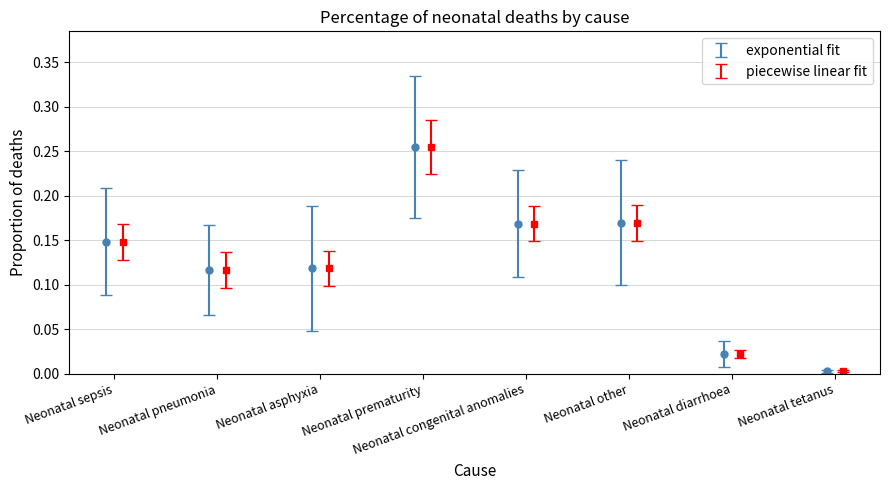

What is the value of the exponential fit point at the 3rd from the left?

0.1